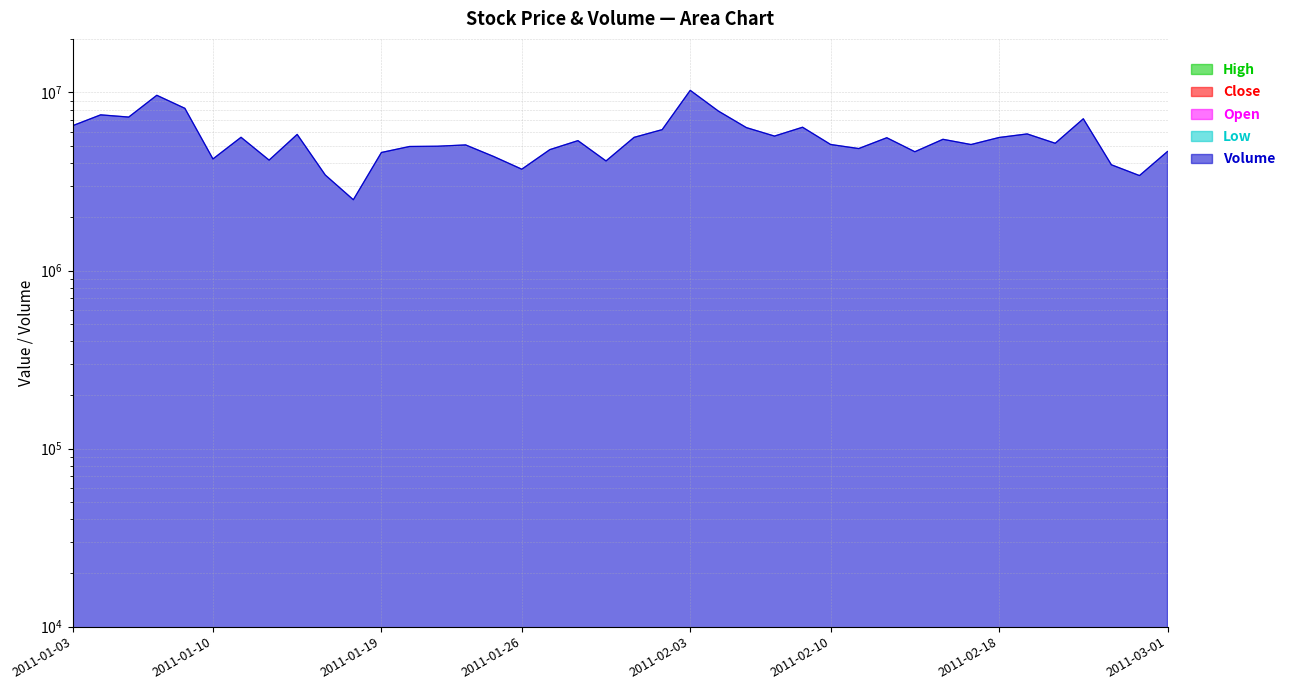

What is the label of the 10th point from the right?

2011-02-15